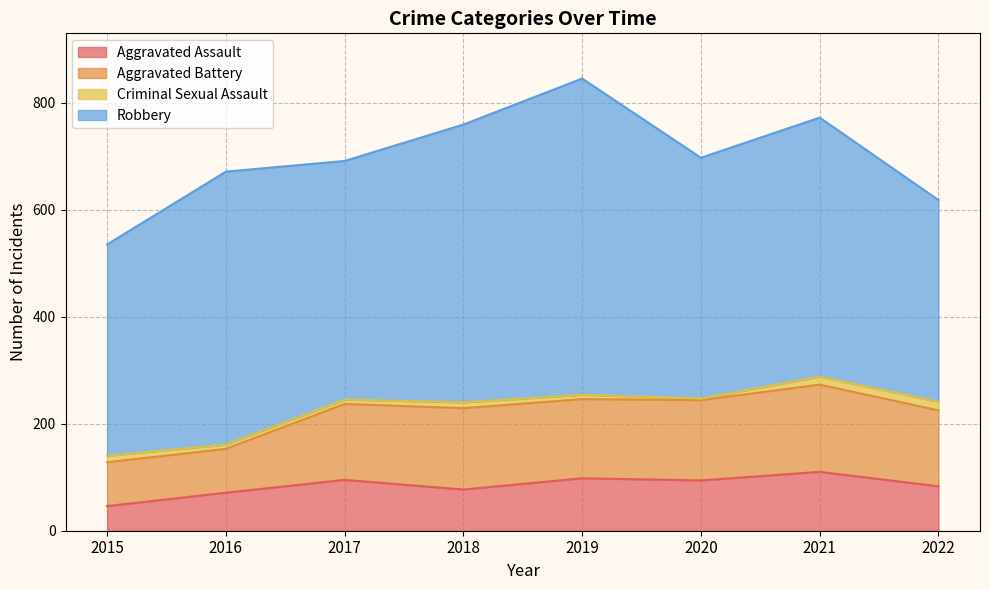

What is the sum of the Aggravated Battery values at 2022 and 2018?

294